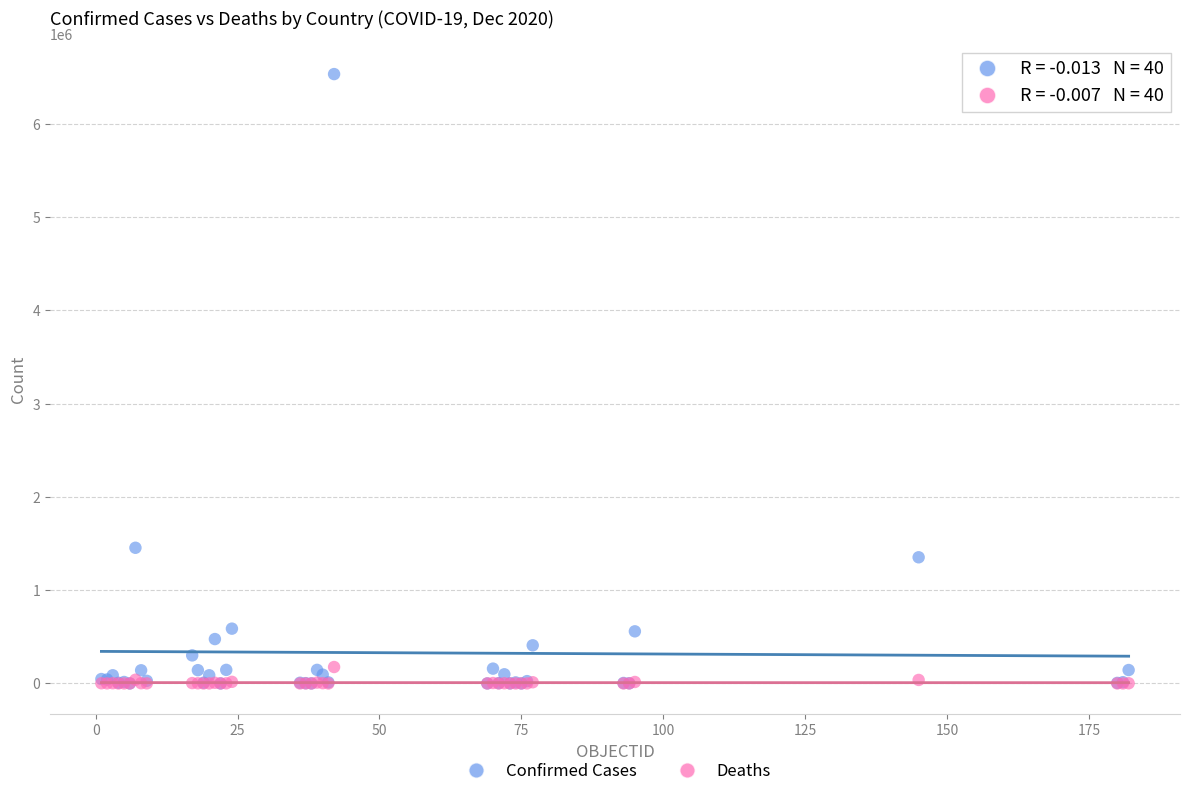

In the Confirmed Cases series, what Y value is closest to 3267056?

1454631